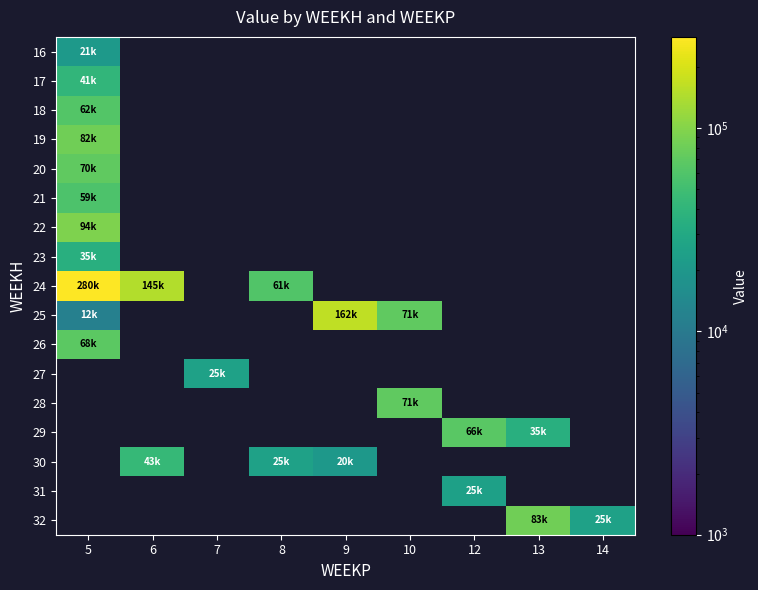

At how many categories does at least one series exceed 24902?

9